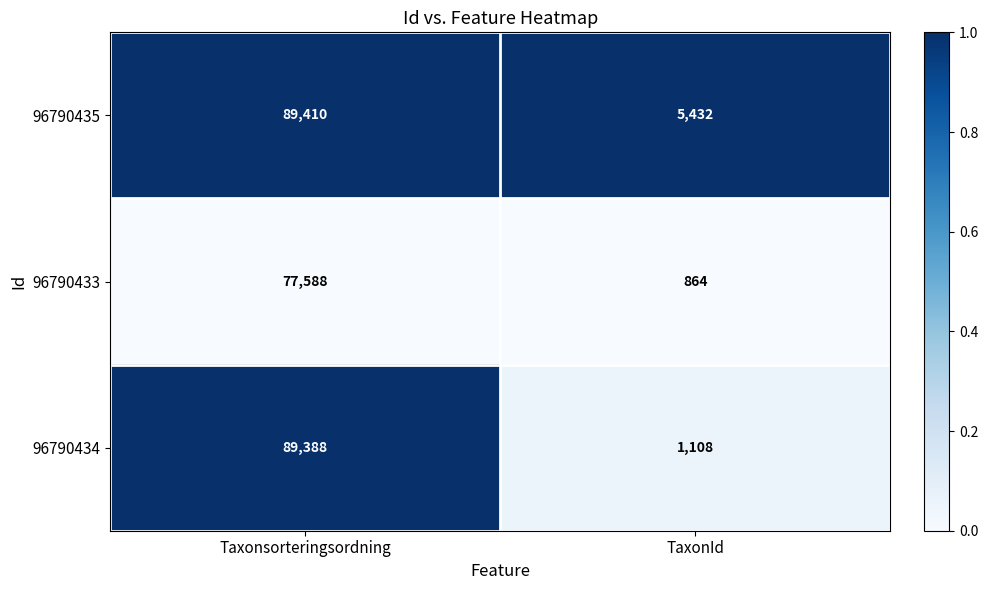

How many series are shown in this chart?

3